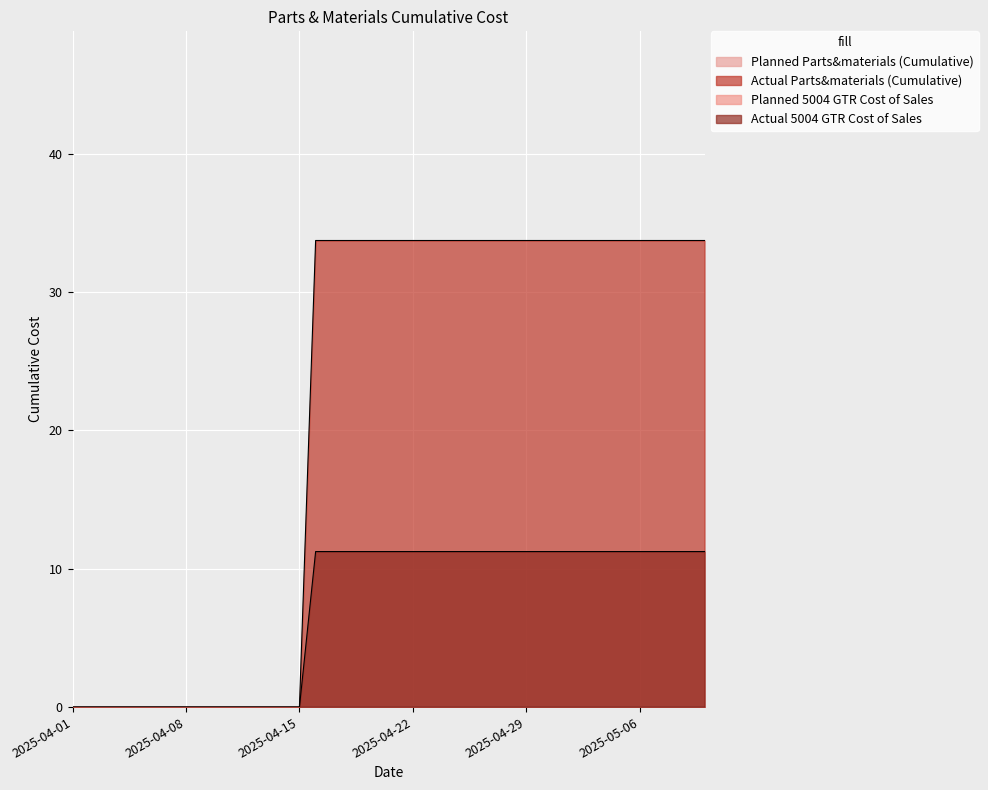

Rank the categories by Actual 5004 GTR Cost of Sales value from lowest to highest.

2025-04-01, 2025-04-02, 2025-04-03, 2025-04-04, 2025-04-05, 2025-04-06, 2025-04-07, 2025-04-08, 2025-04-09, 2025-04-10, 2025-04-11, 2025-04-12, 2025-04-13, 2025-04-14, 2025-04-15, 2025-04-16, 2025-04-17, 2025-04-18, 2025-04-19, 2025-04-20, 2025-04-21, 2025-04-22, 2025-04-23, 2025-04-24, 2025-04-25, 2025-04-26, 2025-04-27, 2025-04-28, 2025-04-29, 2025-04-30, 2025-05-01, 2025-05-02, 2025-05-03, 2025-05-04, 2025-05-05, 2025-05-06, 2025-05-07, 2025-05-08, 2025-05-09, 2025-05-10